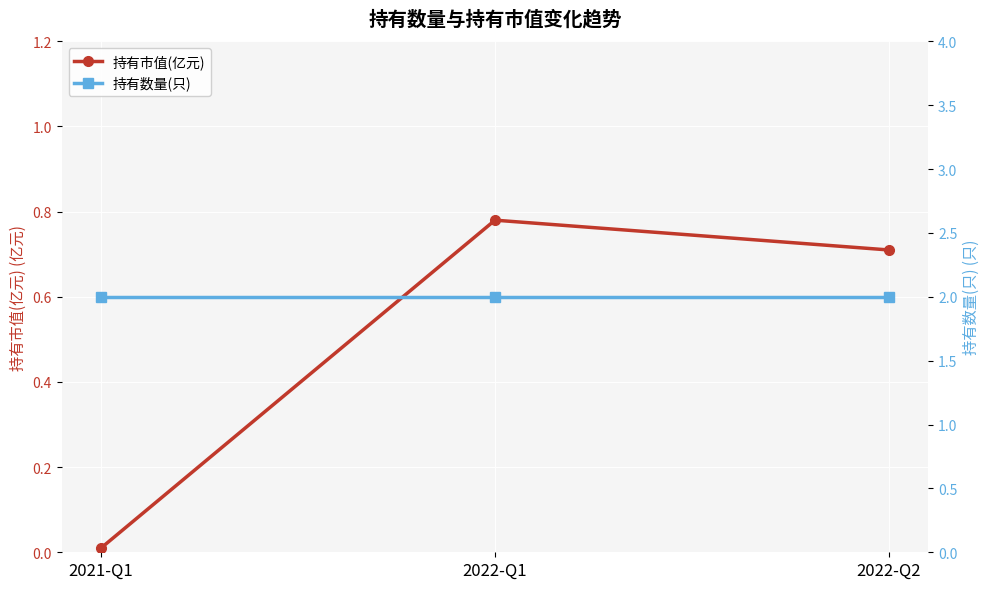

What is the difference between the maximum and minimum values in the 持有市值(亿元) series?

0.8